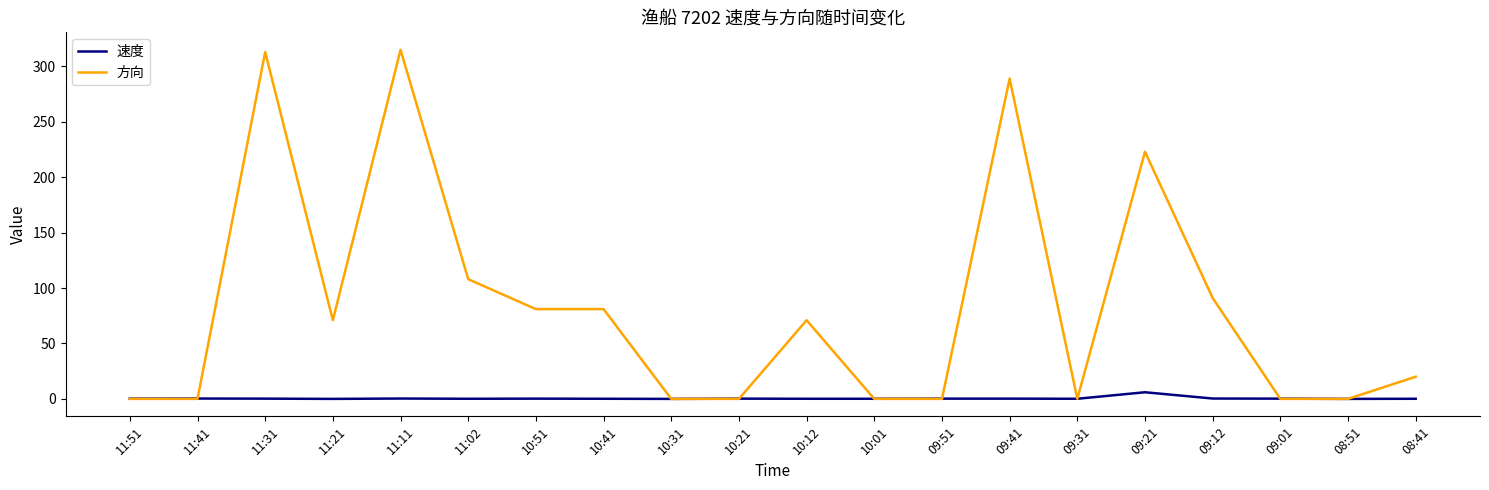

Read the 方向 value at 09:12.

91.0